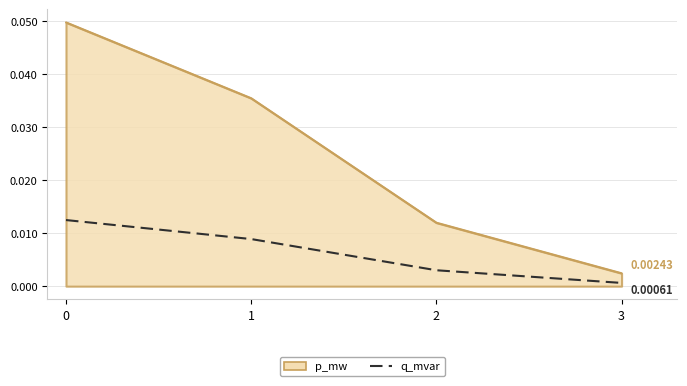

Which series has the largest range (max minus min)?

p_mw